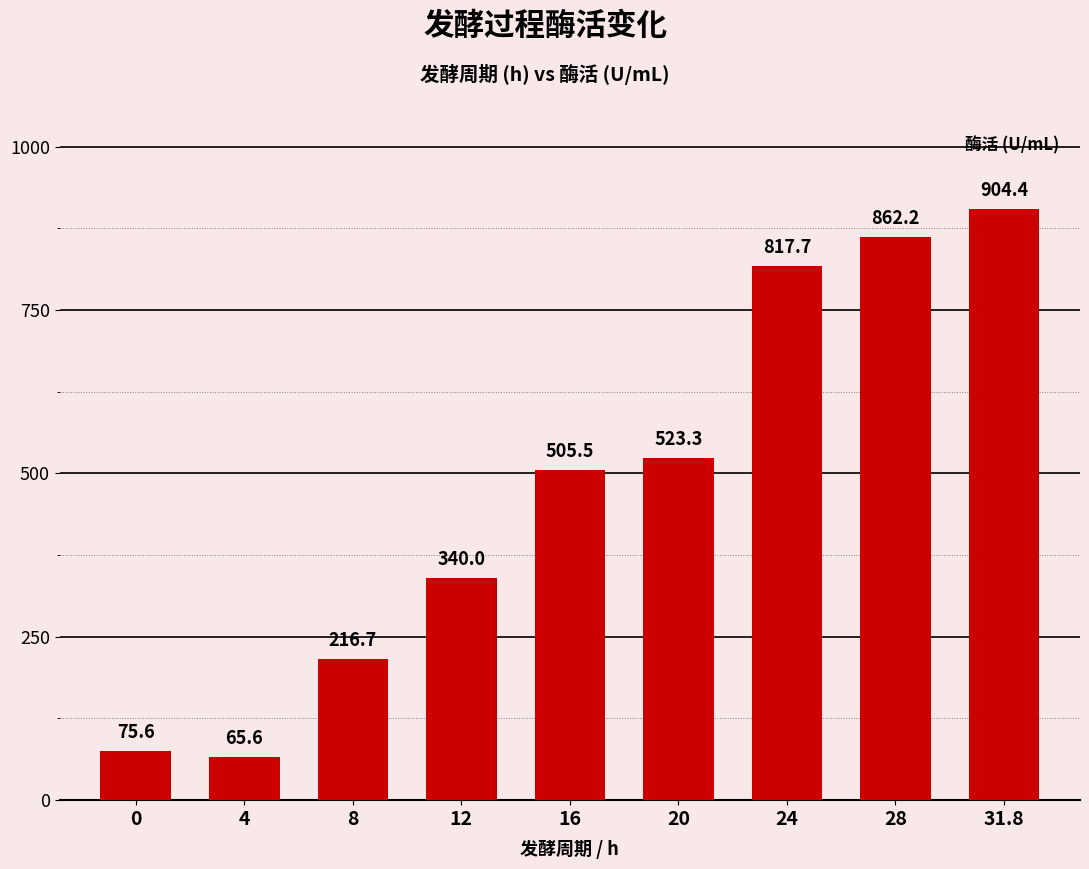

What value does the data have at 20?

523.3